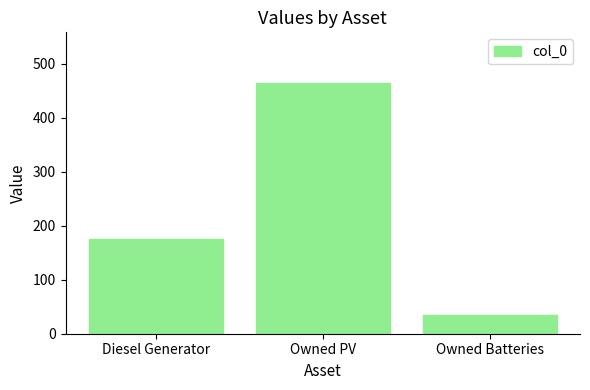

List the labels in order of value, smallest first.

Owned Batteries, Diesel Generator, Owned PV